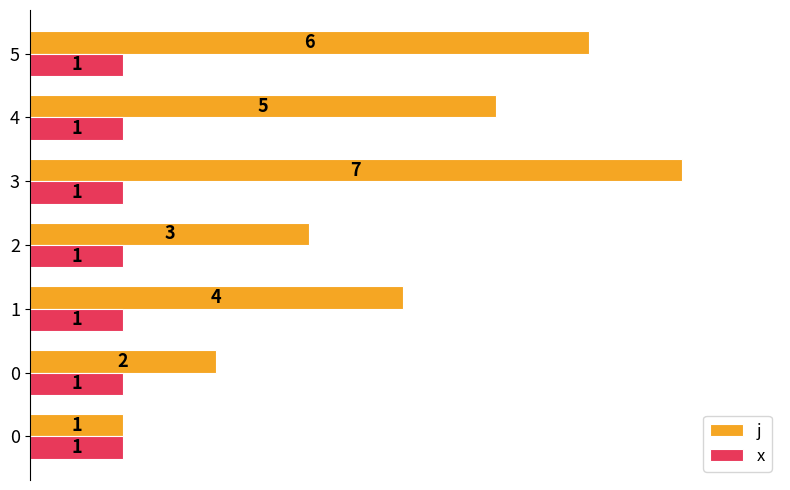

Count the number of categories in the chart.

7